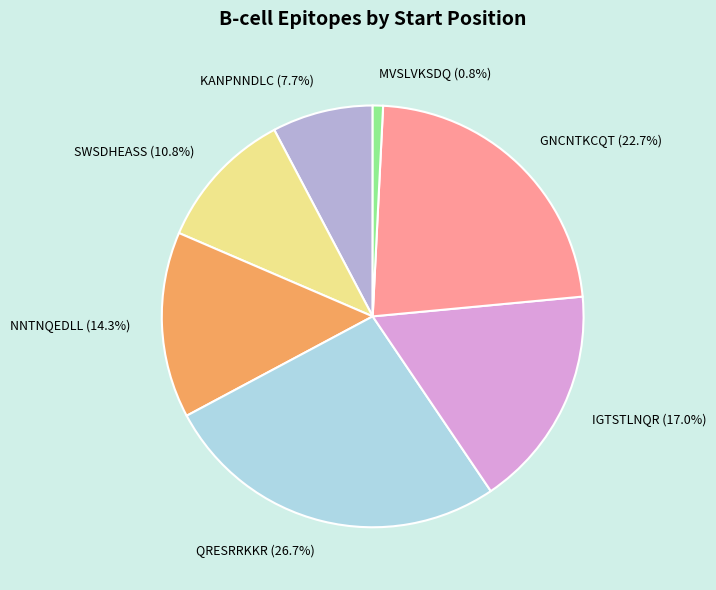

Which slice is the largest?

QRESRRKKR